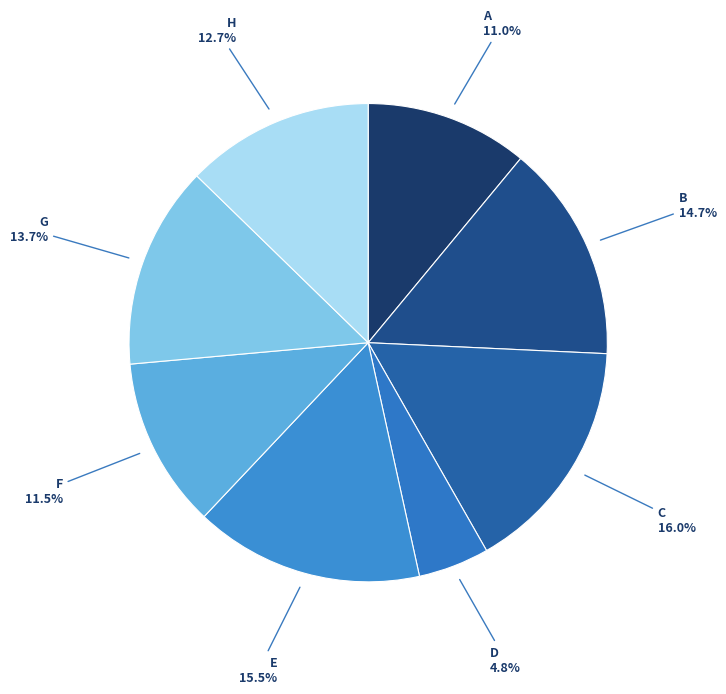

How much of the chart is everything except G?

86.3%